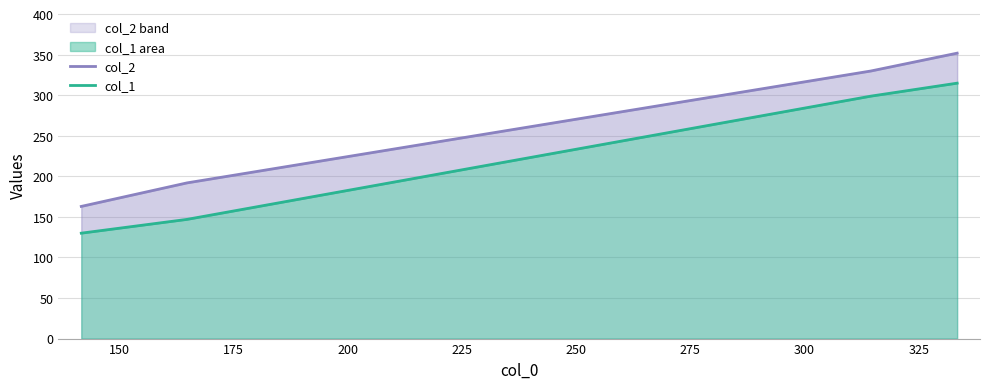

What is the value of the col_1 point at the 1st from the left?

130